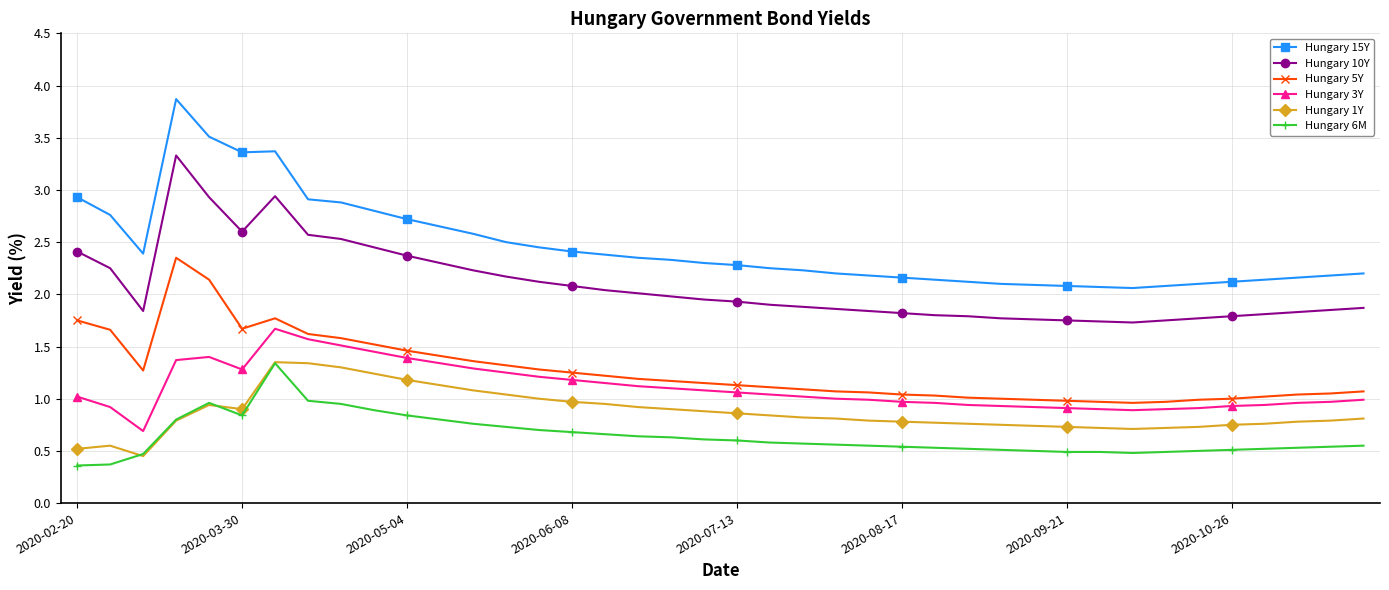

Which series has the largest range (max minus min)?

Hungary 15Y